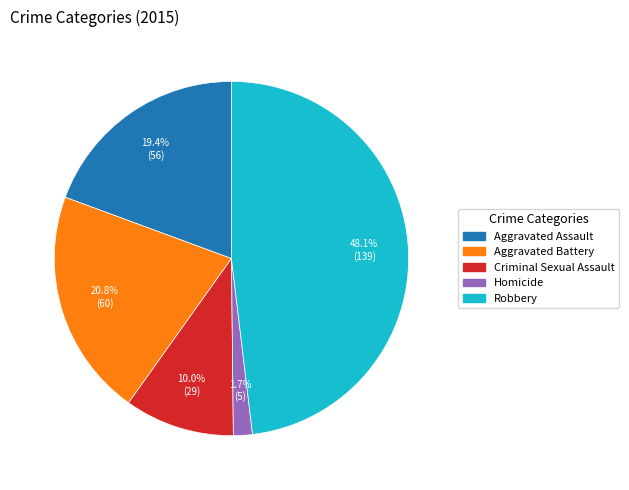

How many slices are in this pie chart?

5